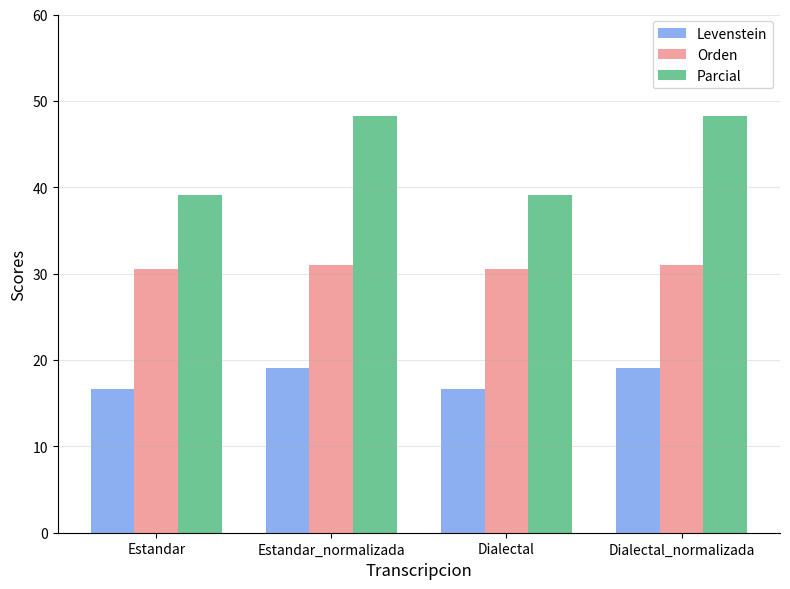

Reading left to right, list all the values displayed in this chart.

Levenstein: Estandar=16.7	Estandar_normalizada=19.0	Dialectal=16.7	Dialectal_normalizada=19.0
Orden: Estandar=30.5	Estandar_normalizada=31.0	Dialectal=30.5	Dialectal_normalizada=31.0
Parcial: Estandar=39.1	Estandar_normalizada=48.3	Dialectal=39.1	Dialectal_normalizada=48.3